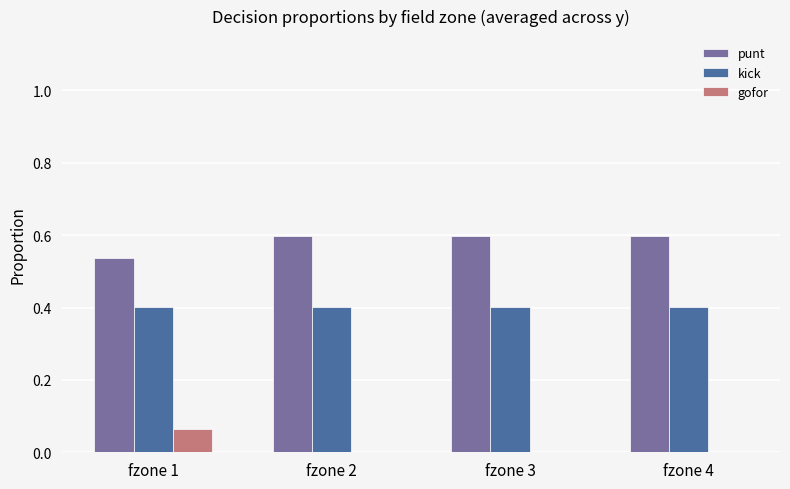

The punt series shows 1.0 at fzone 2. True or false?

False